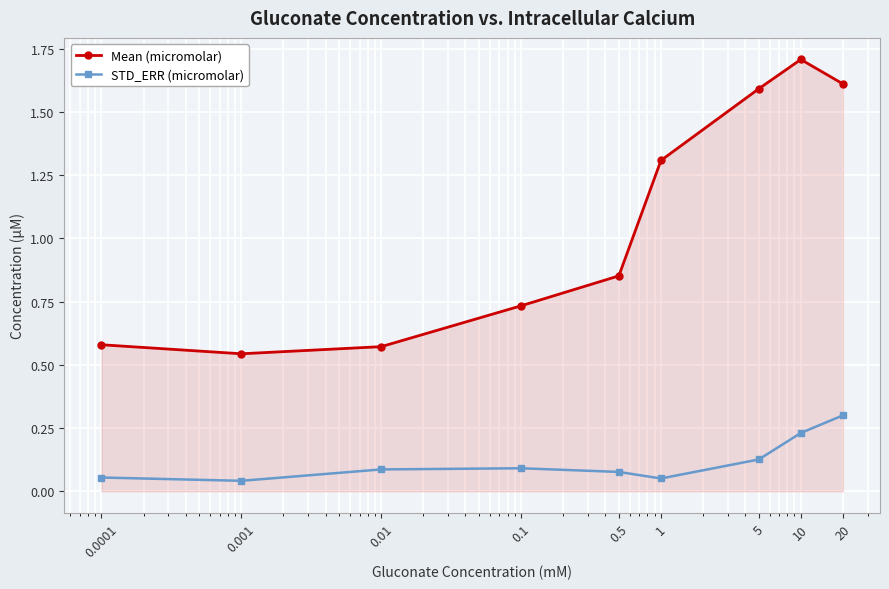

How many lines are shown in the chart?

2